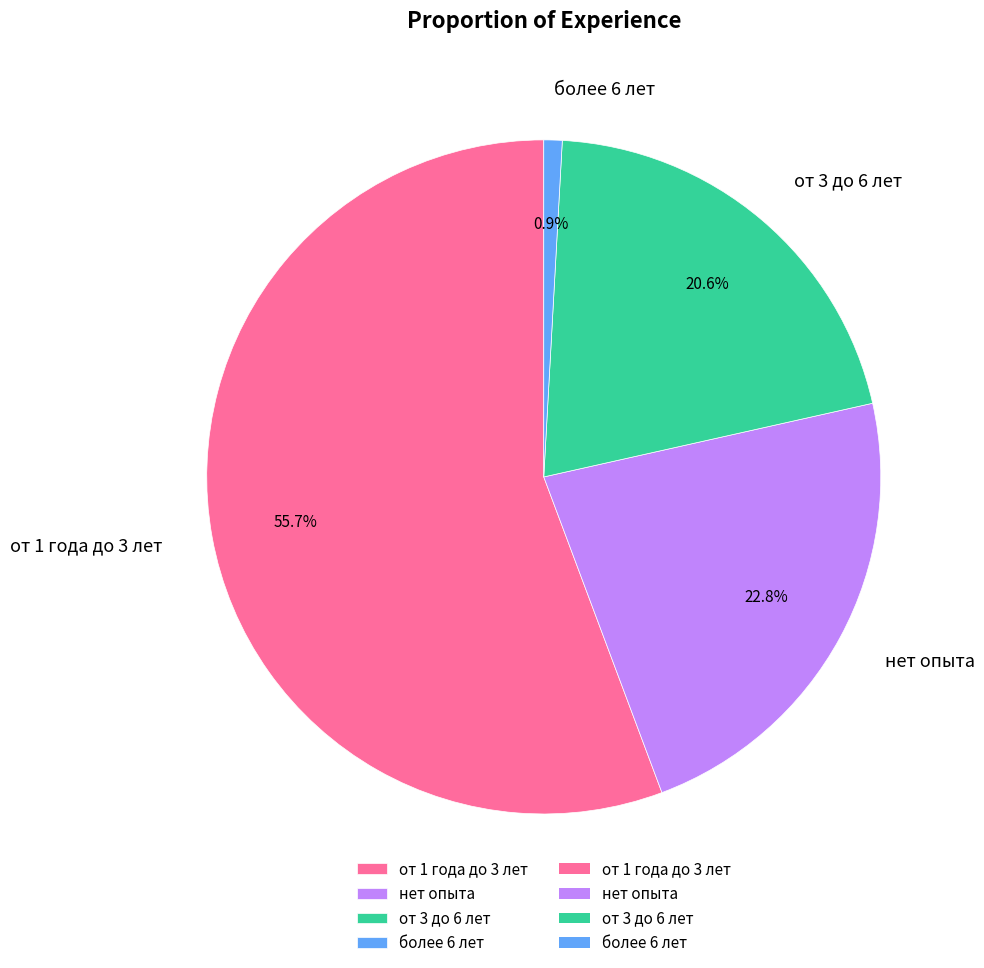

Which category has the smallest portion of the pie?

более 6 лет